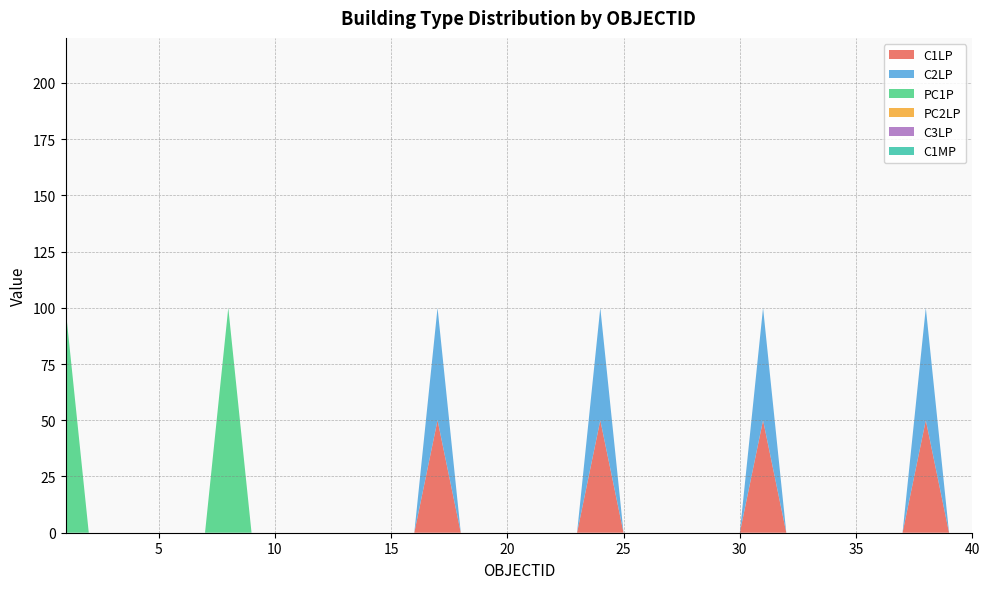

Reading left to right, list all the values displayed in this chart.

C1LP: 1=0	2=0	3=0	4=0	5=0	6=0	7=0	8=0	9=0	10=0	11=0	12=0	13=0	14=0	15=0	16=0	17=50	18=0	19=0	20=0	21=0	22=0	23=0	24=50	25=0	26=0	27=0	28=0	29=0	30=0	31=50	32=0	33=0	34=0	35=0	36=0	37=0	38=50	39=0	40=0
C2LP: 1=0	2=0	3=0	4=0	5=0	6=0	7=0	8=0	9=0	10=0	11=0	12=0	13=0	14=0	15=0	16=0	17=50	18=0	19=0	20=0	21=0	22=0	23=0	24=50	25=0	26=0	27=0	28=0	29=0	30=0	31=50	32=0	33=0	34=0	35=0	36=0	37=0	38=50	39=0	40=0
PC1P: 1=100	2=0	3=0	4=0	5=0	6=0	7=0	8=100	9=0	10=0	11=0	12=0	13=0	14=0	15=0	16=0	17=0	18=0	19=0	20=0	21=0	22=0	23=0	24=0	25=0	26=0	27=0	28=0	29=0	30=0	31=0	32=0	33=0	34=0	35=0	36=0	37=0	38=0	39=0	40=0
PC2LP: 1=0	2=0	3=0	4=0	5=0	6=0	7=0	8=0	9=0	10=0	11=0	12=0	13=0	14=0	15=0	16=0	17=0	18=0	19=0	20=0	21=0	22=0	23=0	24=0	25=0	26=0	27=0	28=0	29=0	30=0	31=0	32=0	33=0	34=0	35=0	36=0	37=0	38=0	39=0	40=0
C3LP: 1=0	2=0	3=0	4=0	5=0	6=0	7=0	8=0	9=0	10=0	11=0	12=0	13=0	14=0	15=0	16=0	17=0	18=0	19=0	20=0	21=0	22=0	23=0	24=0	25=0	26=0	27=0	28=0	29=0	30=0	31=0	32=0	33=0	34=0	35=0	36=0	37=0	38=0	39=0	40=0
C1MP: 1=0	2=0	3=0	4=0	5=0	6=0	7=0	8=0	9=0	10=0	11=0	12=0	13=0	14=0	15=0	16=0	17=0	18=0	19=0	20=0	21=0	22=0	23=0	24=0	25=0	26=0	27=0	28=0	29=0	30=0	31=0	32=0	33=0	34=0	35=0	36=0	37=0	38=0	39=0	40=0